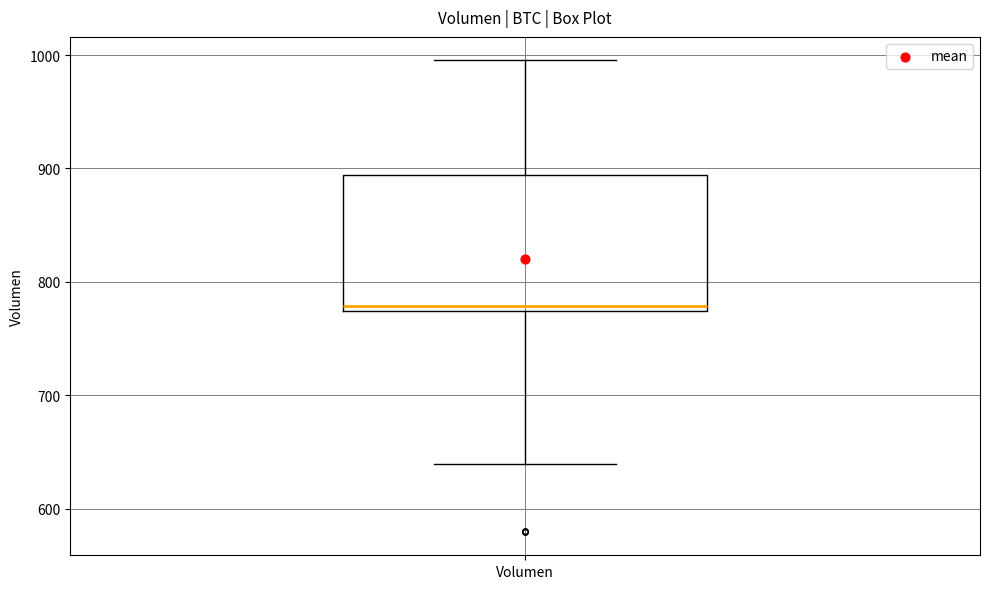

Transcribe this box plot: give where the median line is, the range the box spans, and where the two whiskers end, as read against the y-axis. The values are not printed on the chart, so give them approximately, as read against the axis.

median 780, box 770 to 890, whiskers 640 to 1000